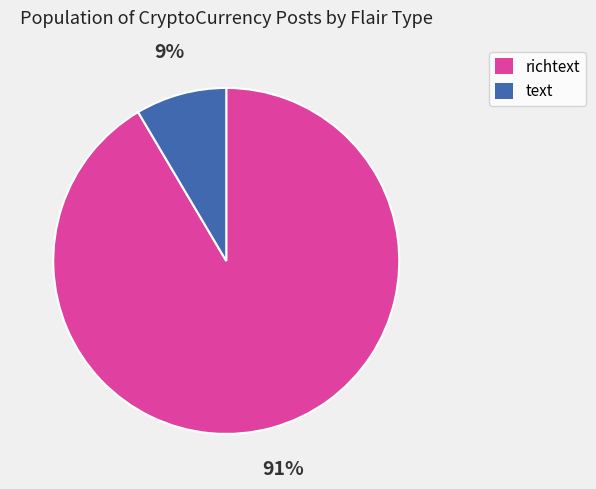

How many segments does this pie chart have?

2